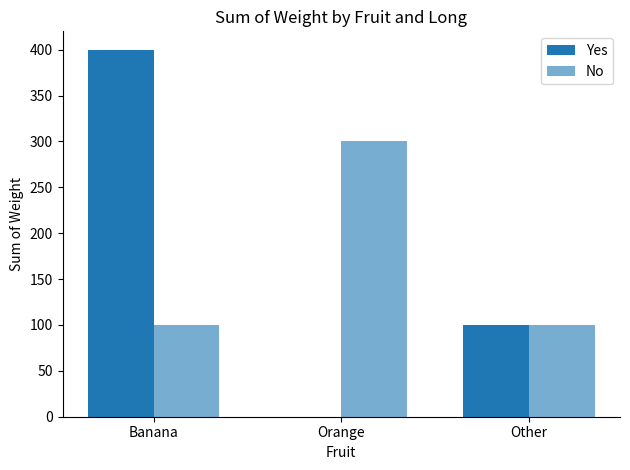

What is the total value across all series at Banana?

500